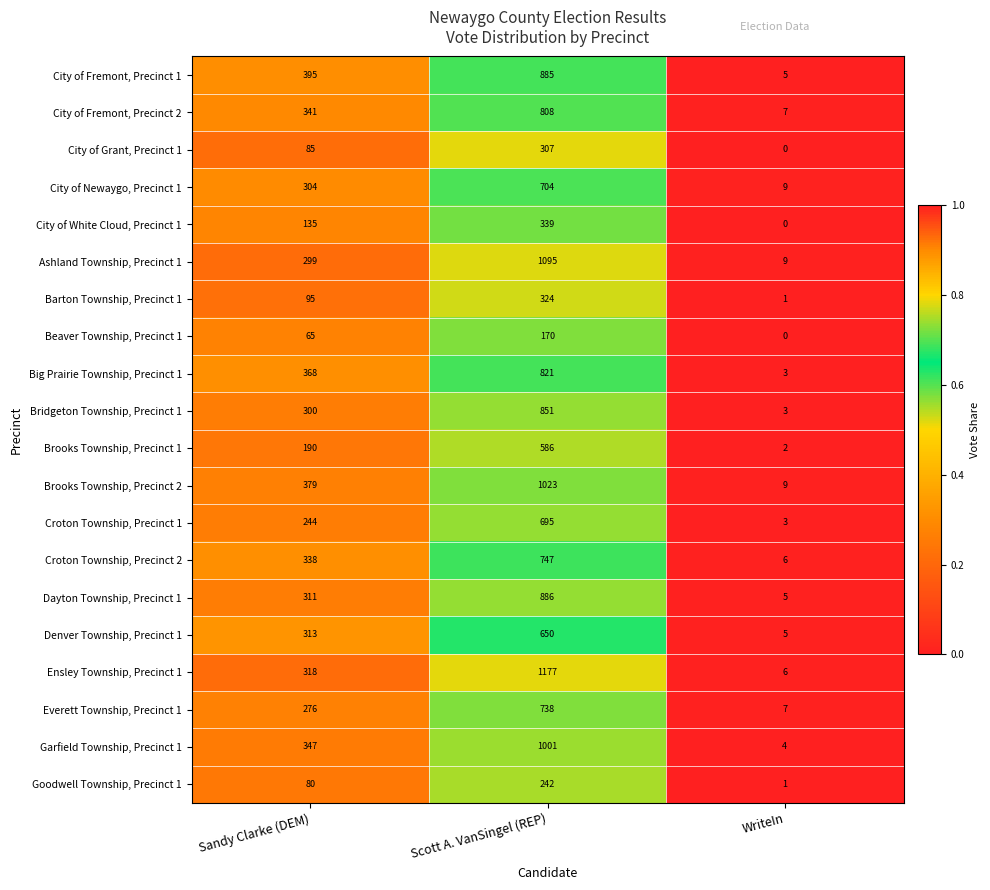

The value of Brooks Township, Precinct 1 at Sandy Clarke (DEM) is 87. True or false?

False